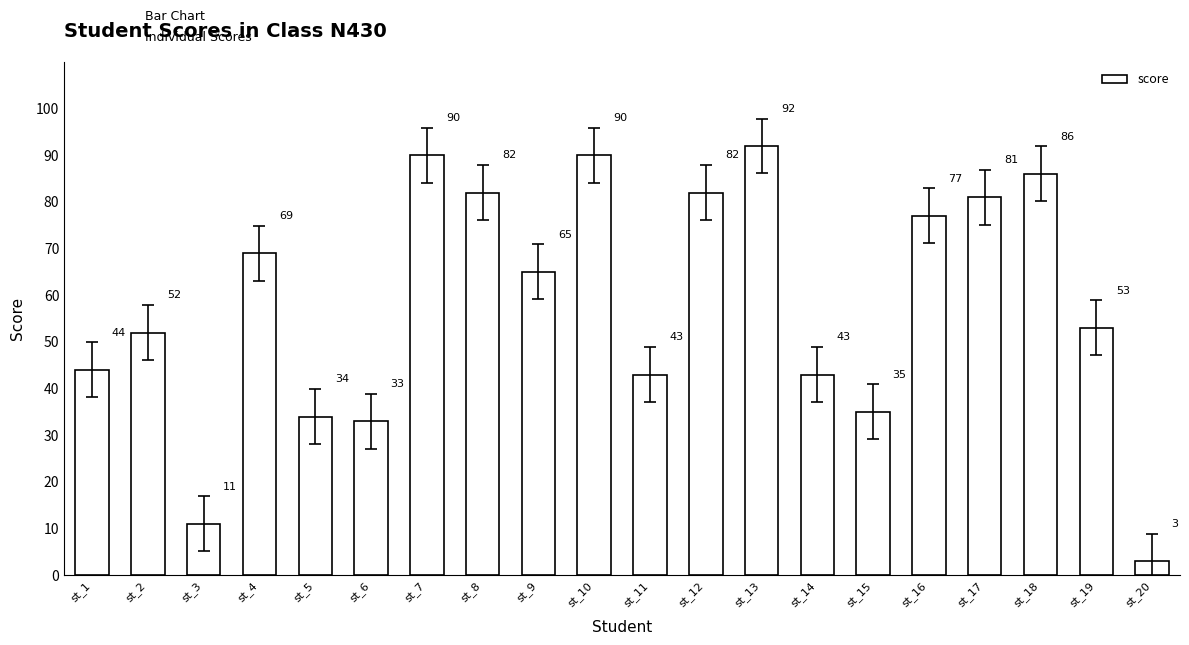

At which category does the chart reach its peak across all series?

st_13